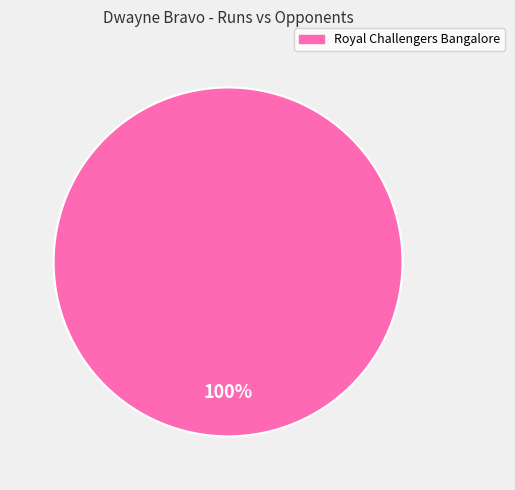

Is there any slice that represents more than half of the pie?

Yes